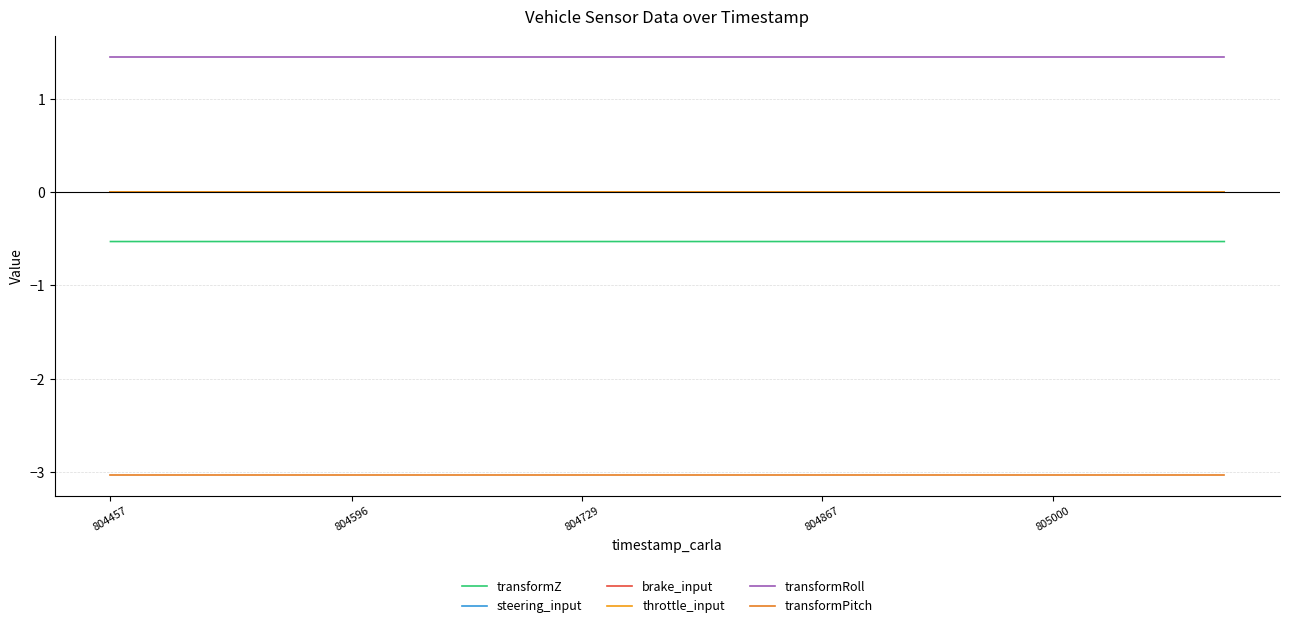

Does the chart display data point markers on the line(s)?

No